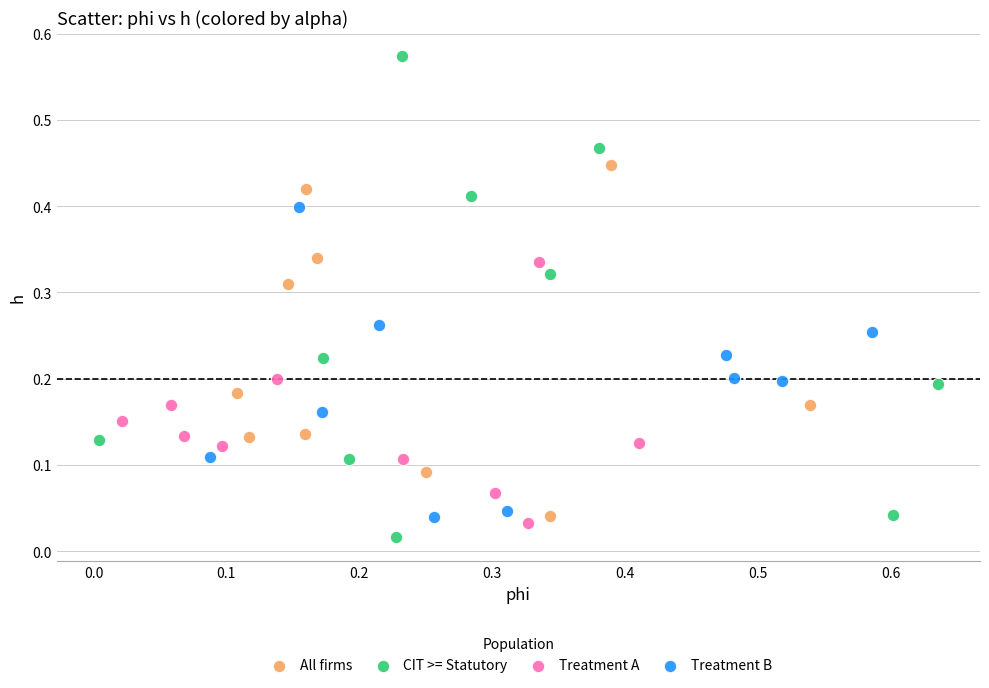

Which series reaches the maximum Y coordinate?

CIT >= Statutory